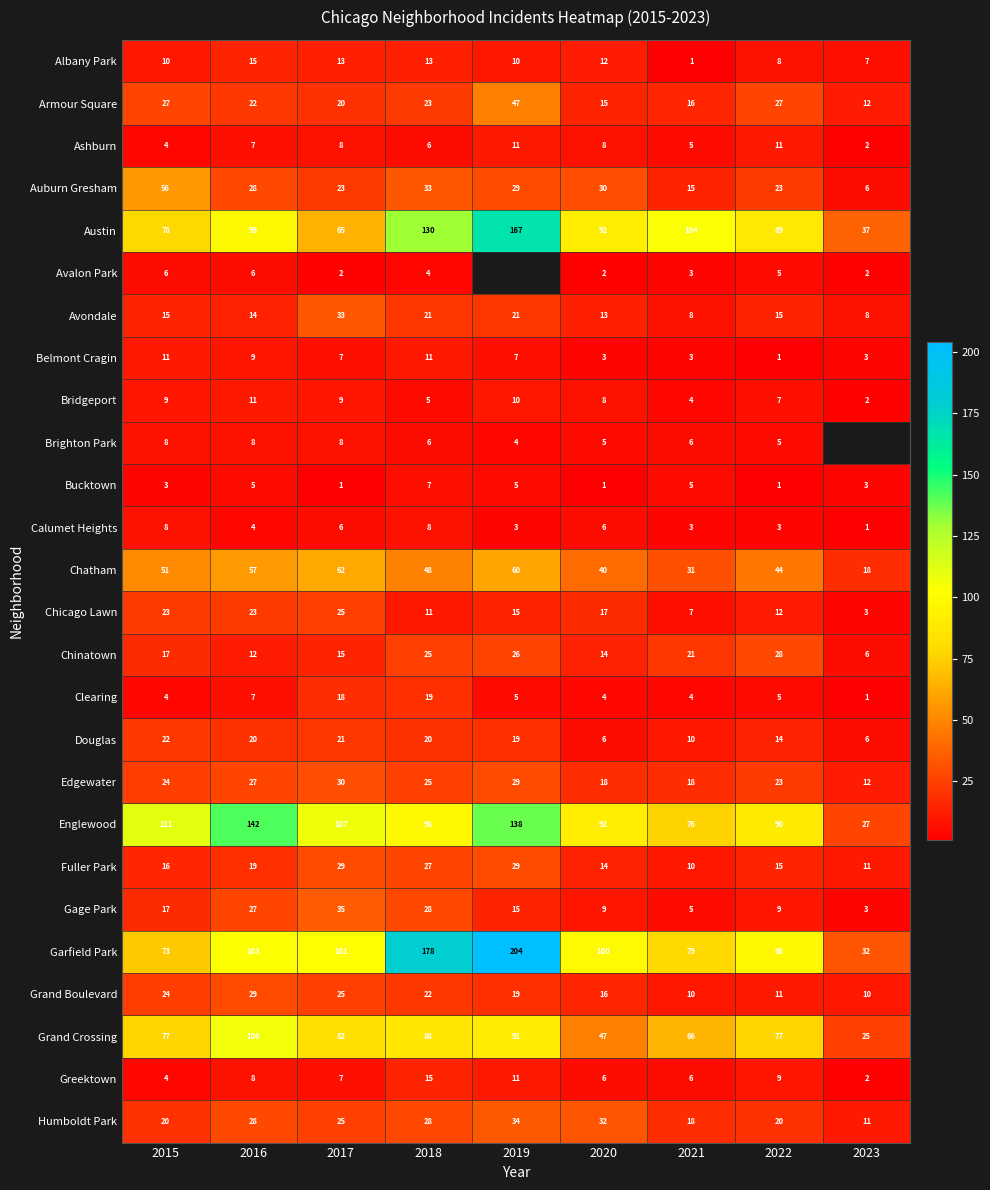

True or false: Grand Boulevard has a value of 3.8 at 2022.

False